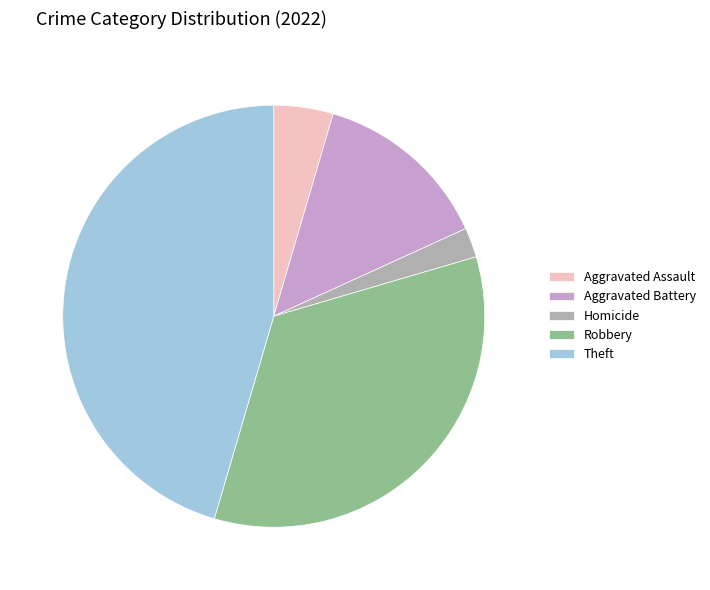

How many segments does this pie chart have?

5